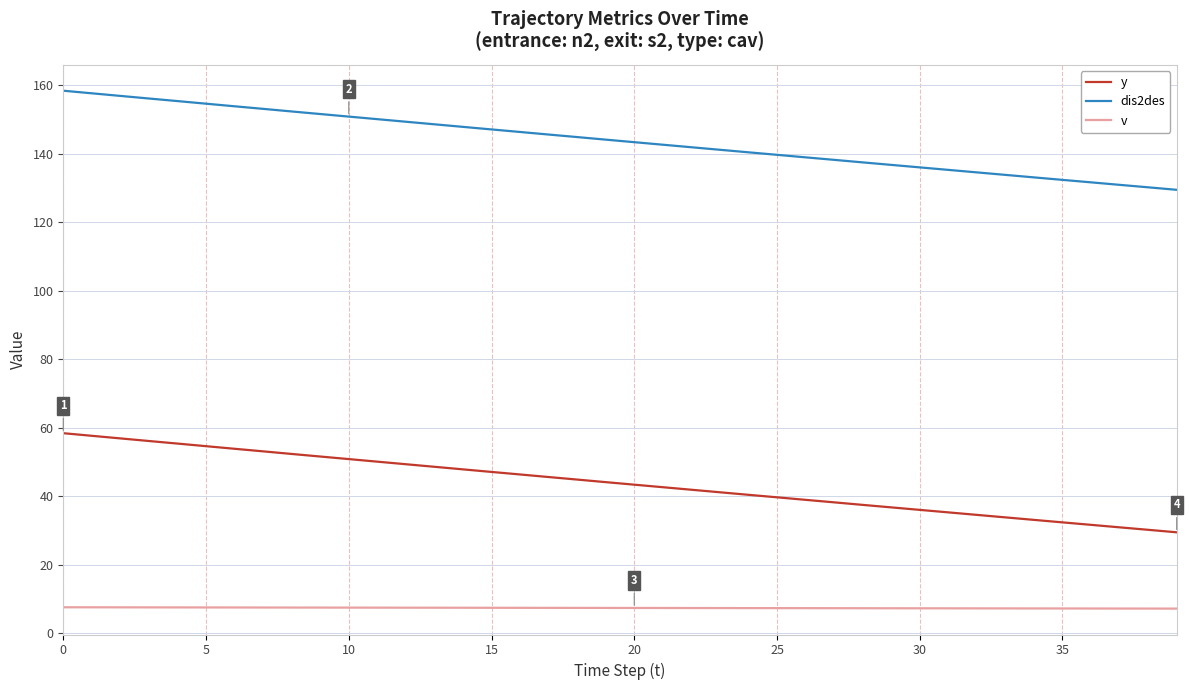

What is the minimum value shown in the chart?

7.2